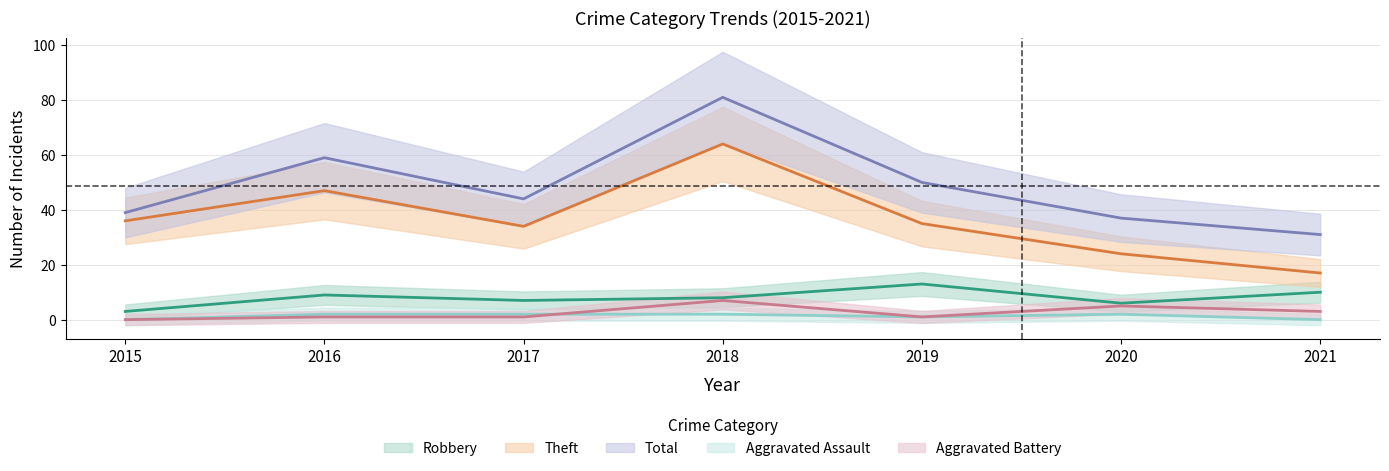

Reading right to left, extract all data points from this chart.

Aggravated Assault: 2021=0	2020=2	2019=1	2018=2	2017=2	2016=2	2015=0
Aggravated Battery: 2021=3	2020=5	2019=1	2018=7	2017=1	2016=1	2015=0
Robbery: 2021=10	2020=6	2019=13	2018=8	2017=7	2016=9	2015=3
Theft: 2021=17	2020=24	2019=35	2018=64	2017=34	2016=47	2015=36
Total: 2021=31	2020=37	2019=50	2018=81	2017=44	2016=59	2015=39